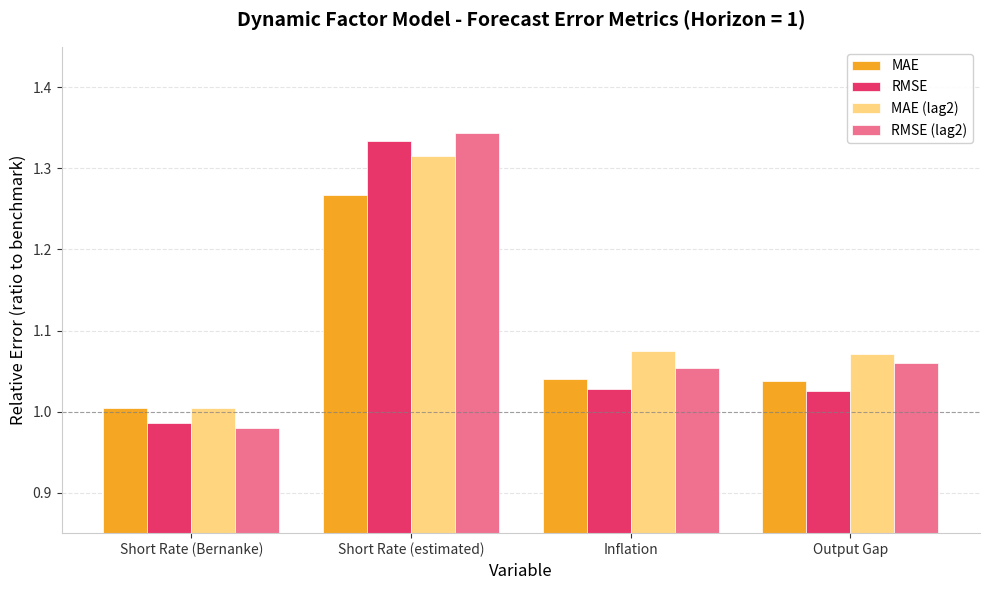

At which category is the sum across all series the highest?

Short Rate (estimated)